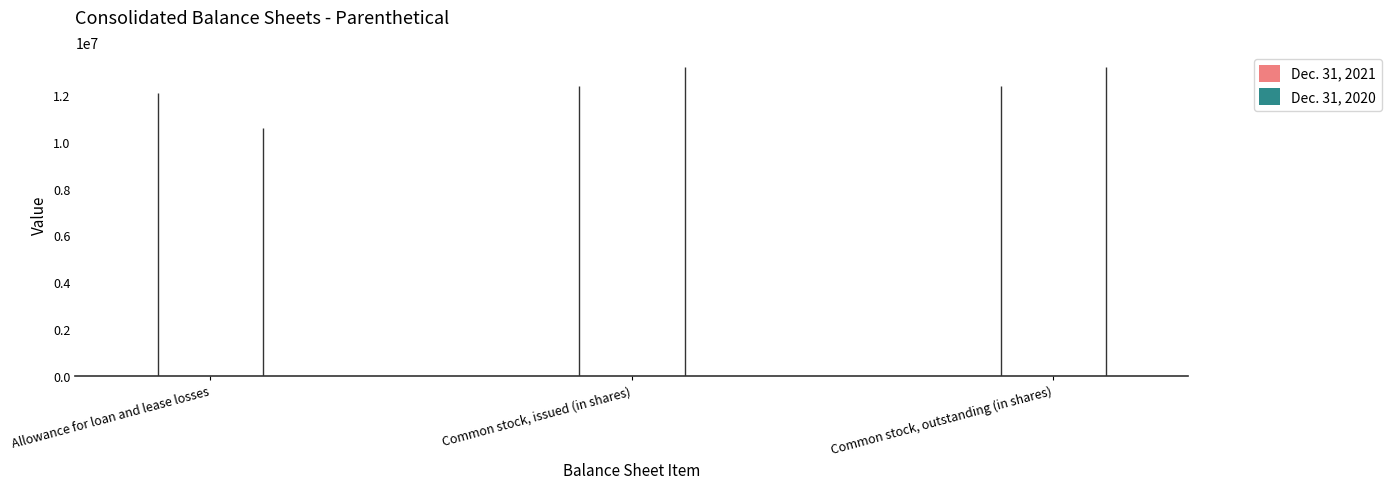

The Dec. 31, 2020 series shows 13193760 at Common stock, issued (in shares). True or false?

True